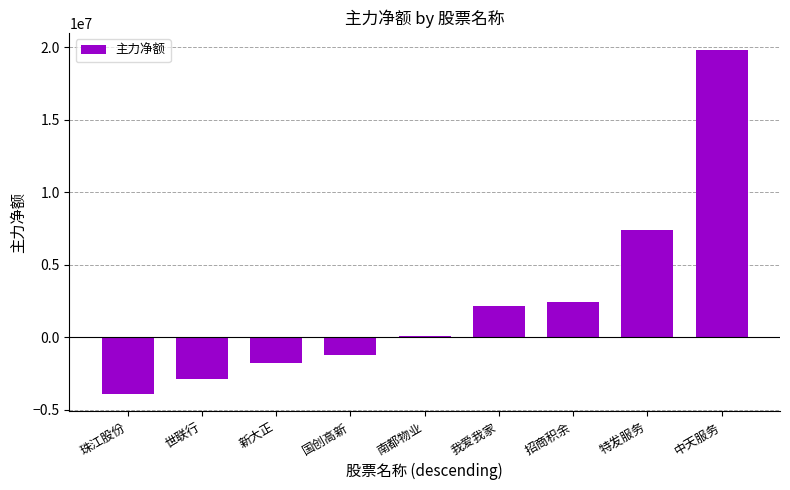

At which label is the value closest to 7962350?

特发服务